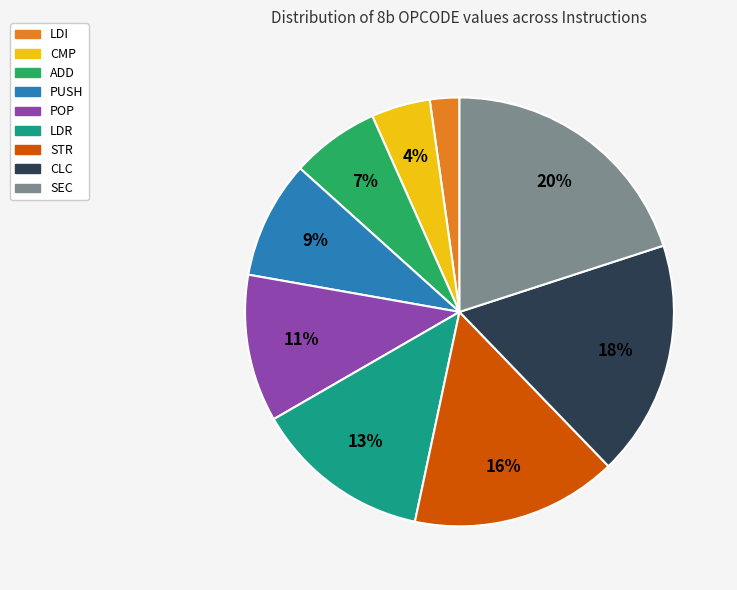

To the nearest percent, what percentage of the pie is ADD?

7%